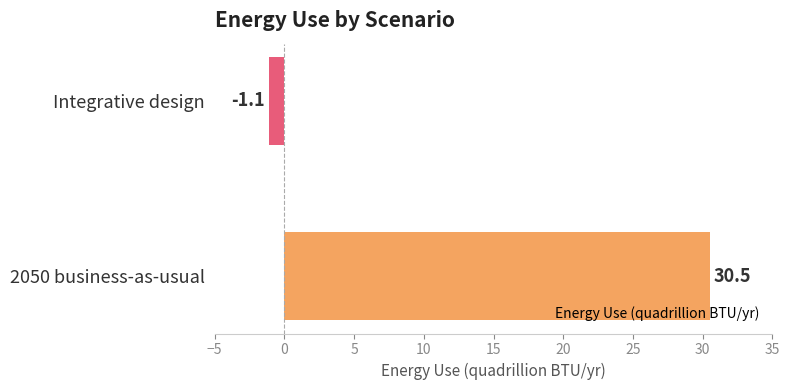

Reading bottom to top, transcribe all the data shown in this chart.

30.5	-1.1